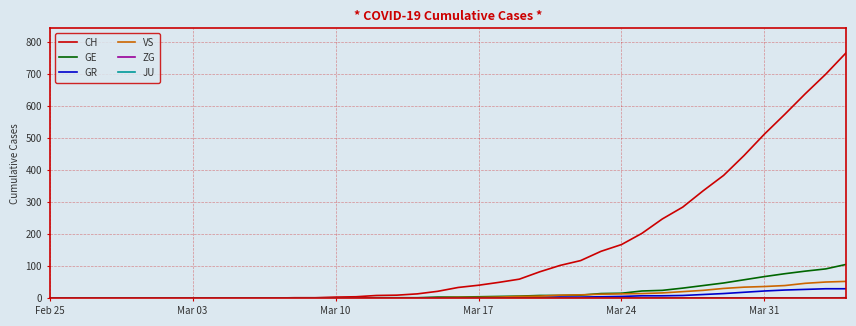

Which series has the largest total across all categories?

CH